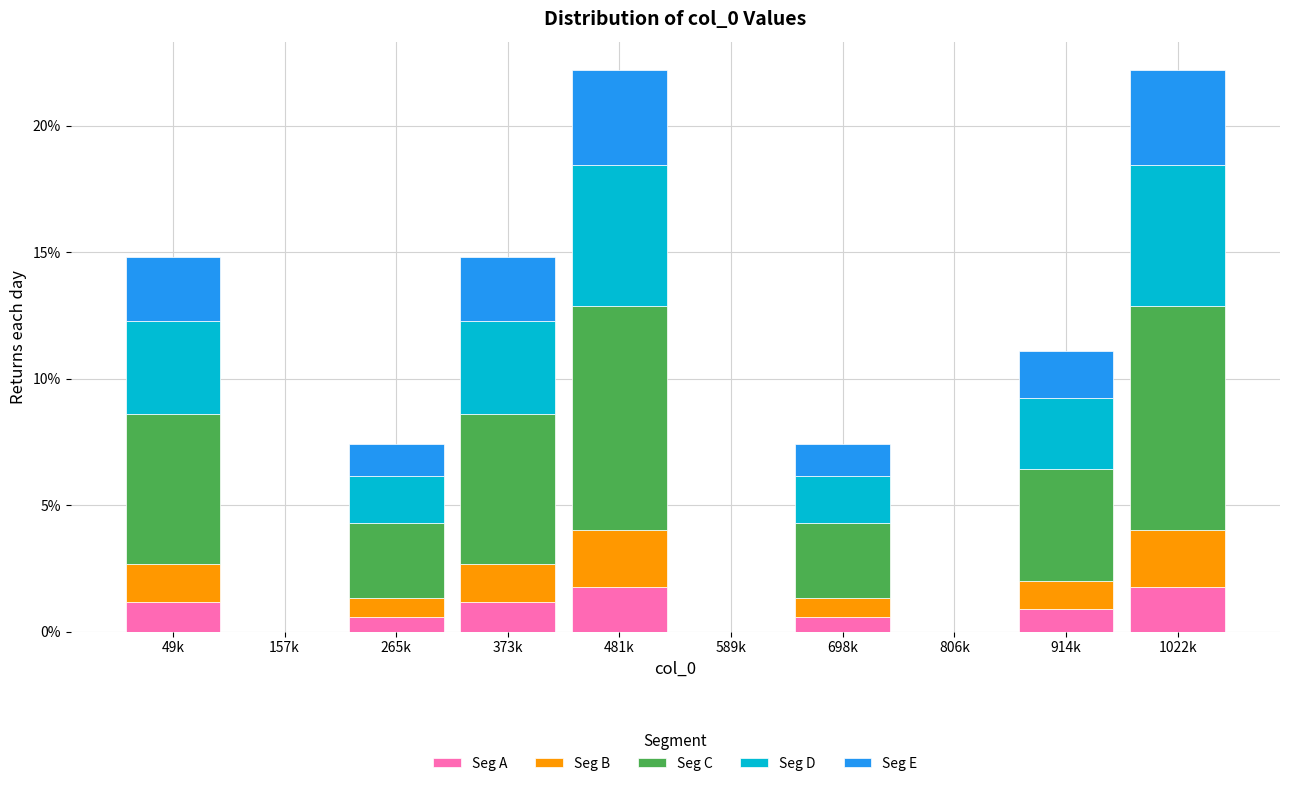

What is the maximum value for Seg A?

1.8